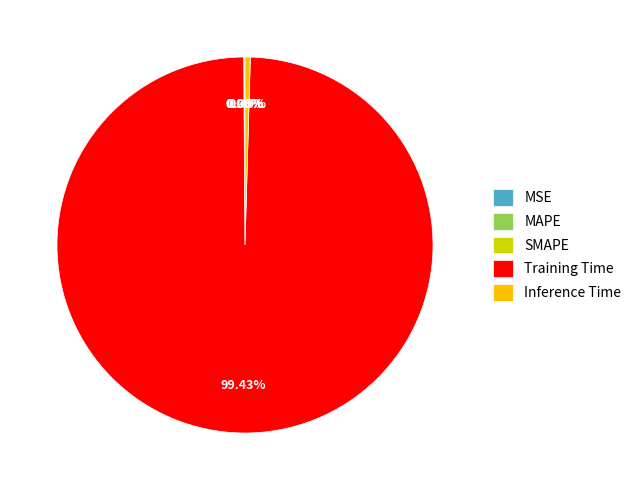

Does Inference Time account for over 50% of the chart?

No